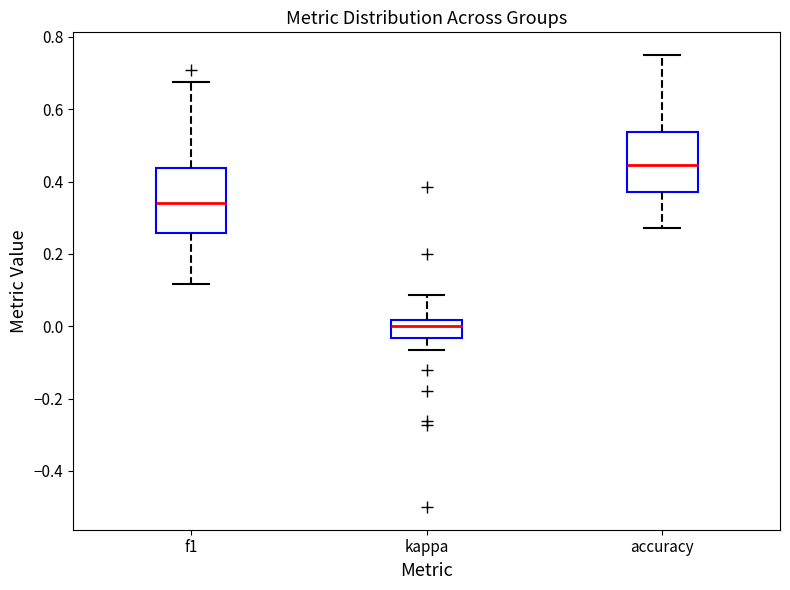

Reading left to right, transcribe this box plot: for each box, give where its median line is, the range the box spans, and where its two whiskers end, as read against the y-axis. The values are not printed on the chart, so give them approximately, as read against the axis.

f1: median 0.34, box 0.26 to 0.44, whiskers 0.12 to 0.68
kappa: median 0.00, box -0.04 to 0.02, whiskers -0.06 to 0.08
accuracy: median 0.44, box 0.38 to 0.54, whiskers 0.28 to 0.76